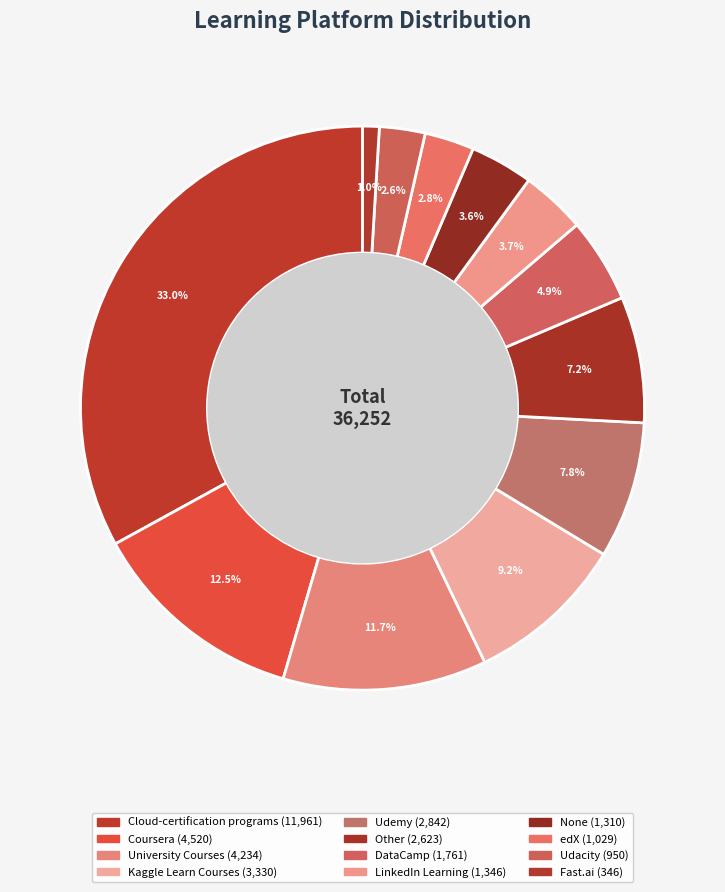

How many segments does this pie chart have?

12